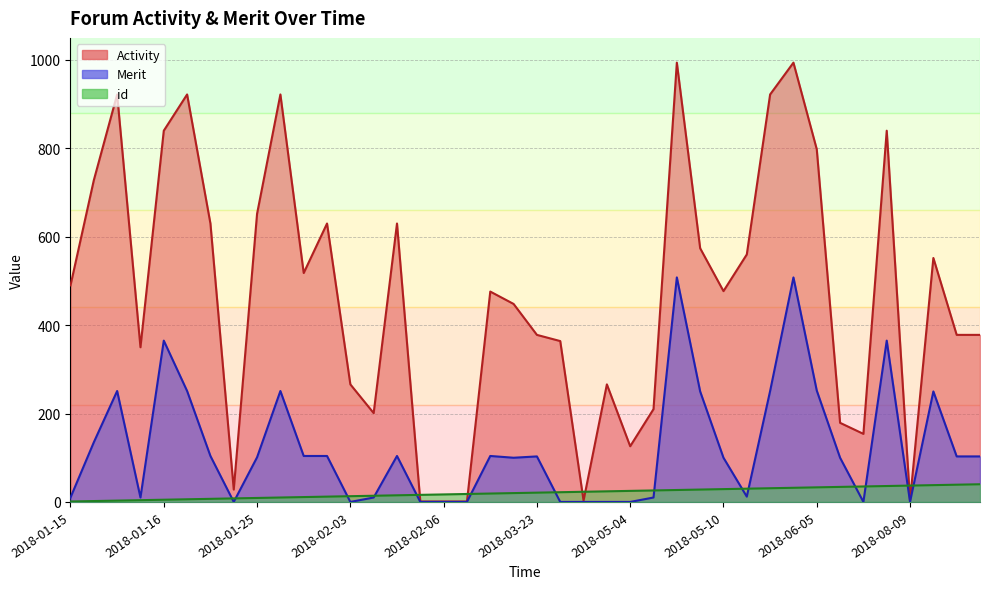

Reading right to left, what are all the values shown in this chart?

Activity: 378	378	552	3	840	154	179	798	994	922	560	477	574	994	210	126	266	3	364	378	448	476	1	1	1	630	201	266	630	518	922	652	28	630	922	840	350	922	728	490
Merit: 103	103	250	0	365	0	100	252	508	251	12	100	250	508	10	0	0	0	0	103	100	104	0	0	0	104	10	0	104	104	251	101	0	104	251	365	10	251	135	10
id: 40	39	38	37	36	35	34	33	32	31	30	29	28	27	26	25	24	23	22	21	20	19	18	17	16	15	14	13	12	11	10	9	8	7	6	5	4	3	2	1